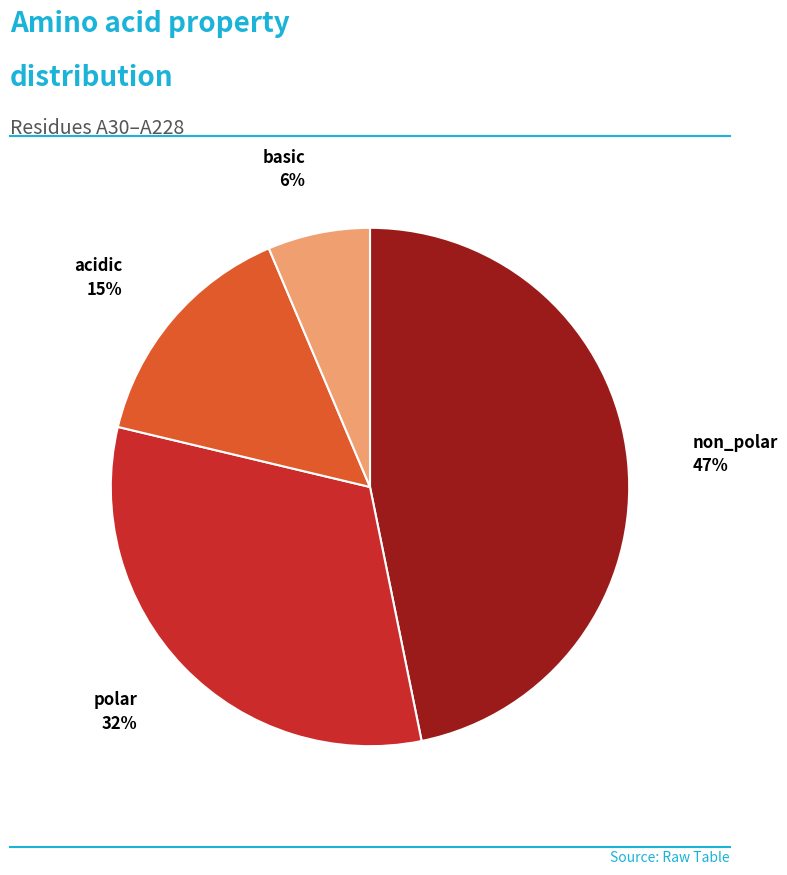

Does any single category account for the majority?

No